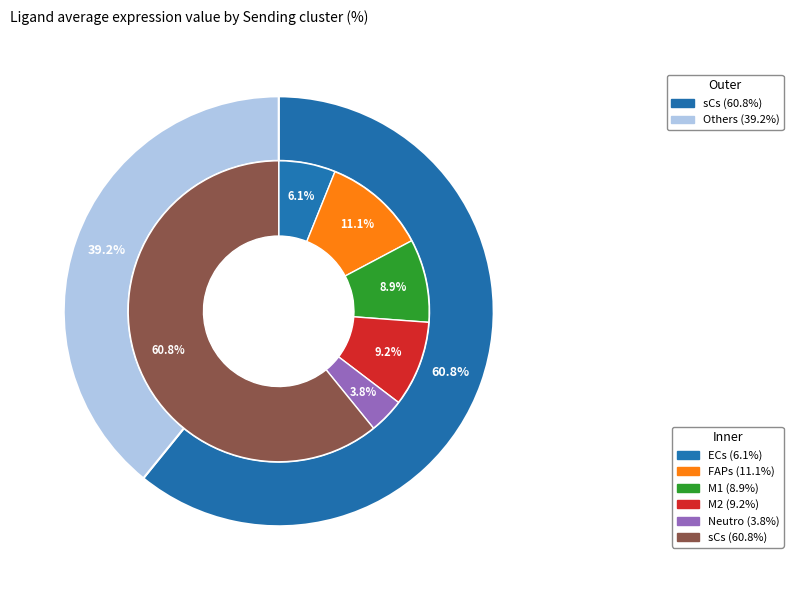

Rank the categories by value from lowest to highest.

Neutro, ECs, M1, M2, FAPs, sCs